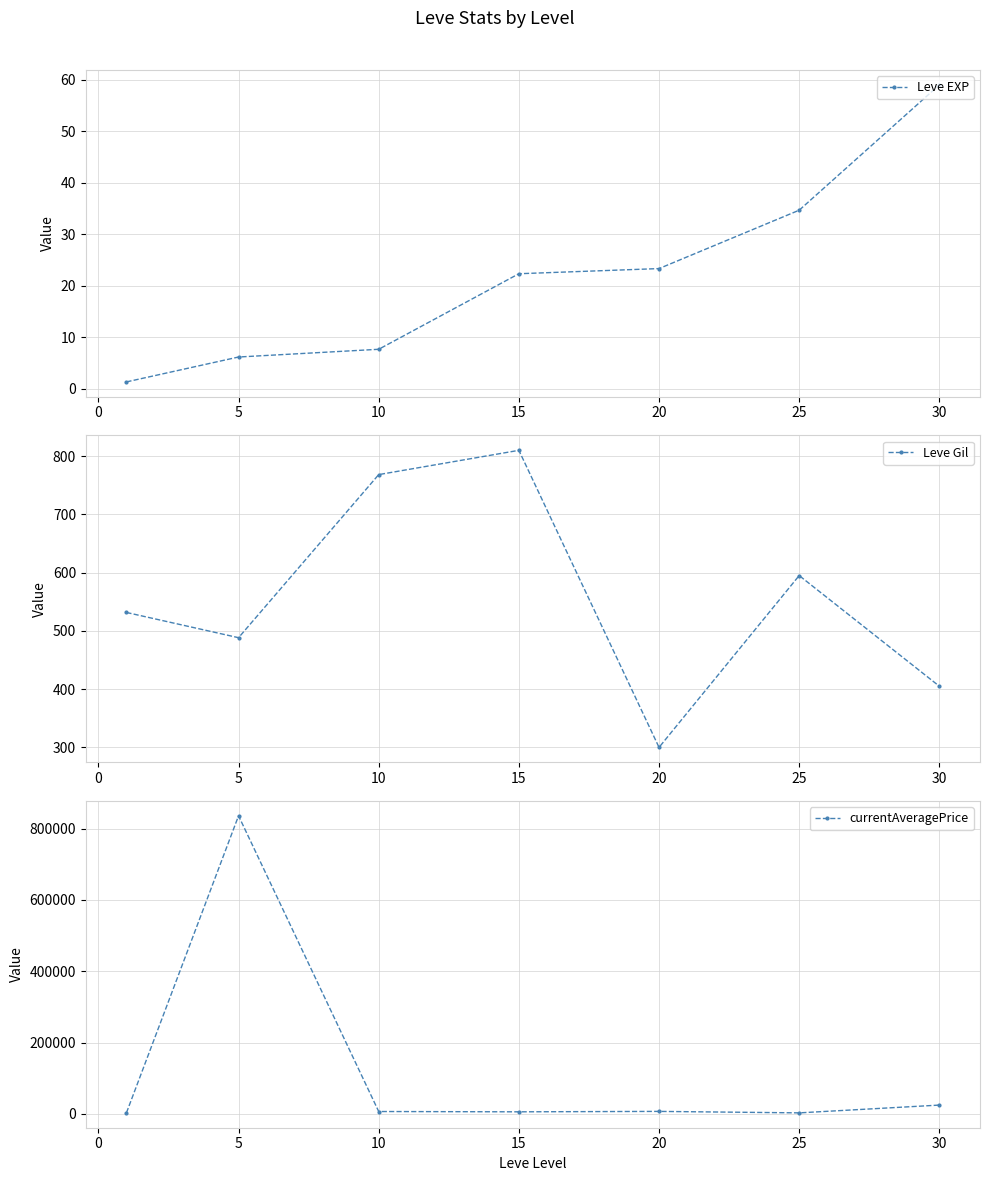

True or false: Leve EXP and currentAveragePrice cross at least once.

False